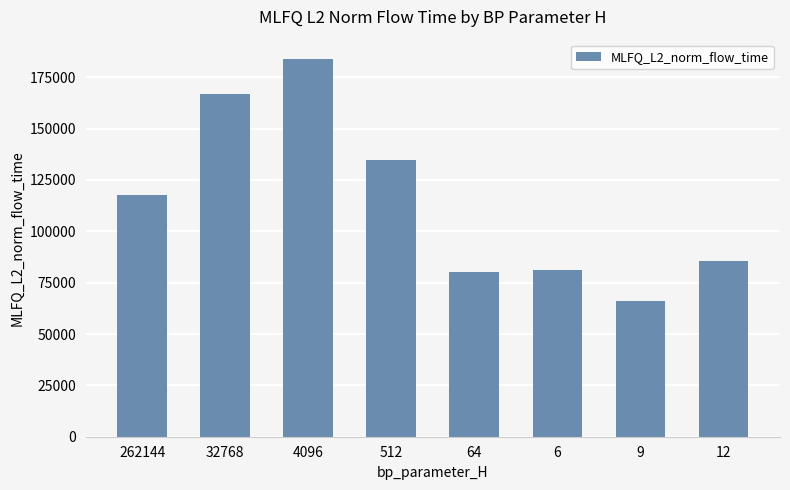

How many series are shown in this chart?

1